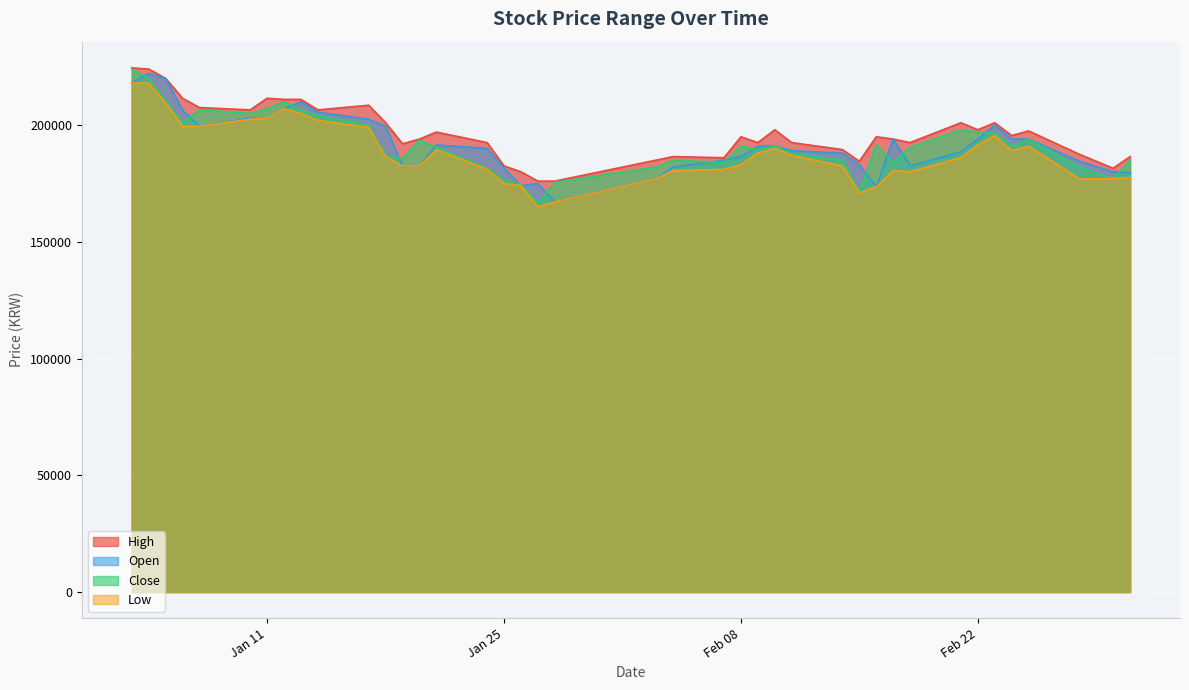

What is the difference between the highest and lowest values at 2022-02-10?

8000